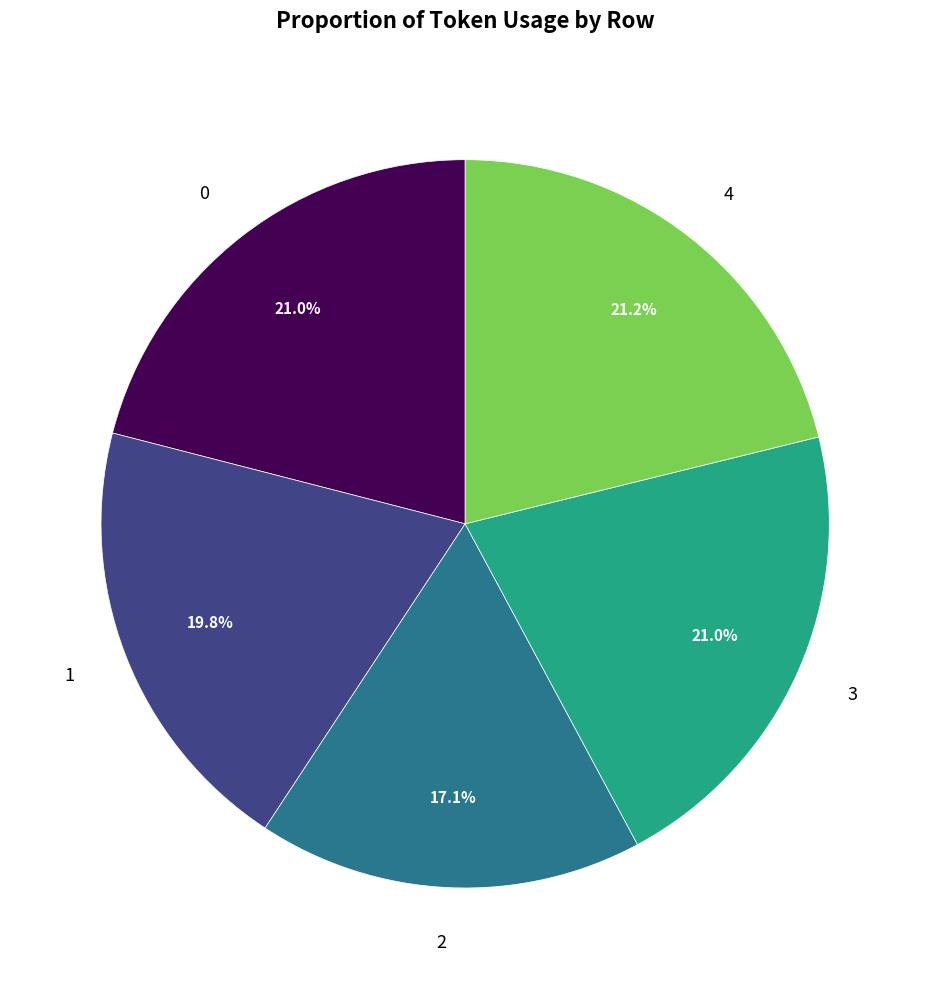

Is there a majority slice in this chart?

No